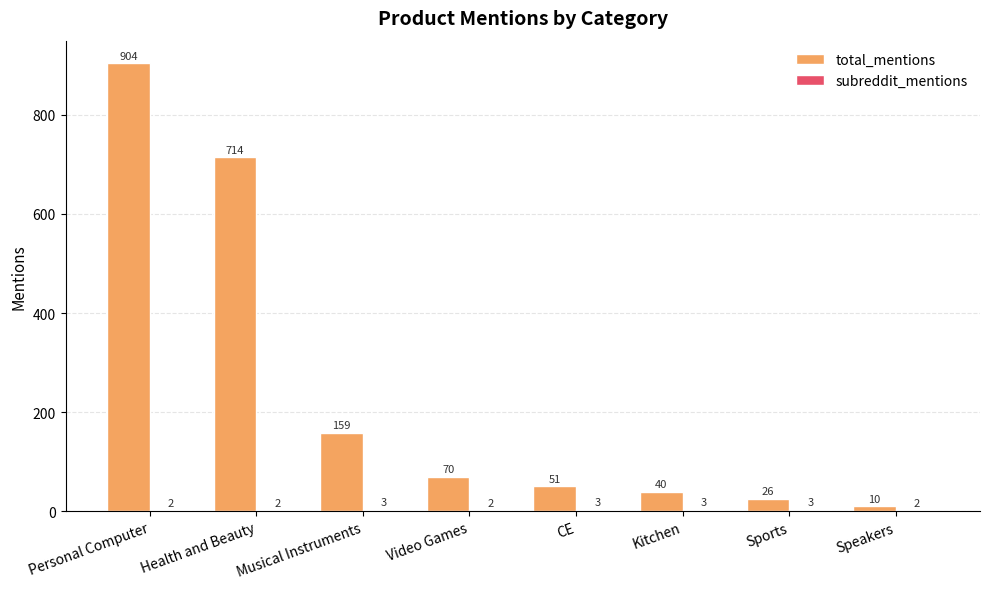

What is the total value across all series at Health and Beauty?

716